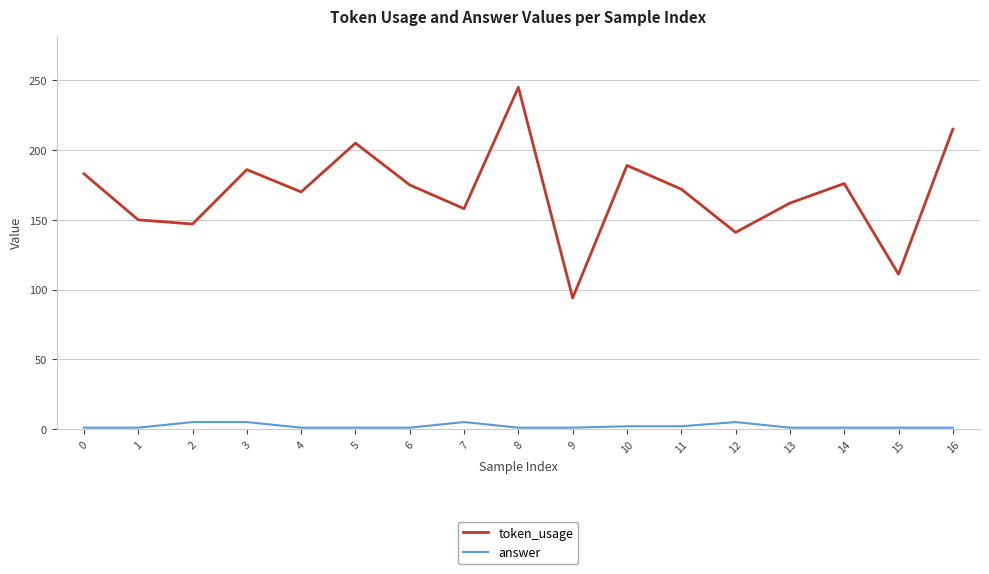

How many interior local valleys does the token_usage series have?

6